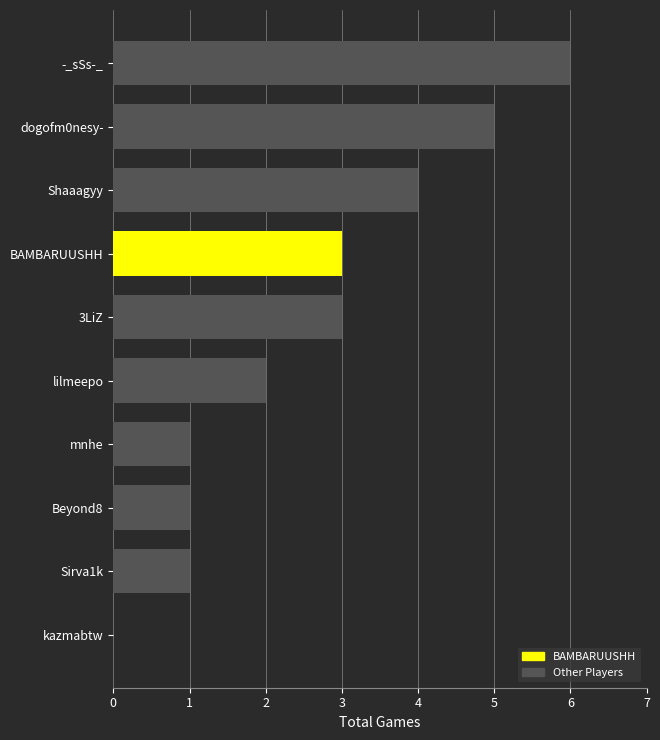

Is it true that the value at Beyond8 is 1?

True